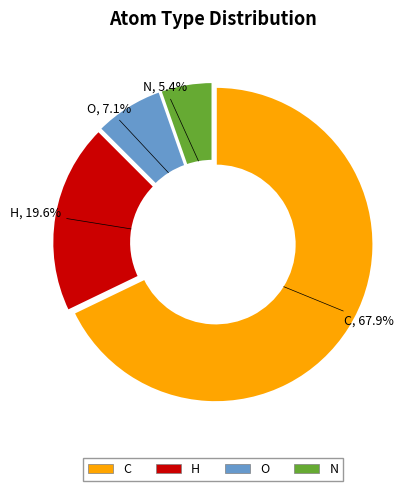

The O slice represents 7% of the pie. True or false?

True